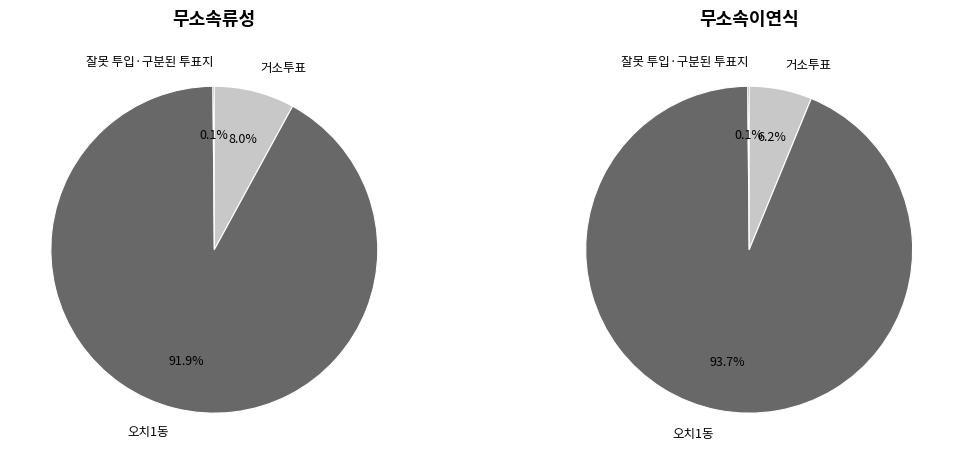

Which series has the widest spread of values?

무소속이연식